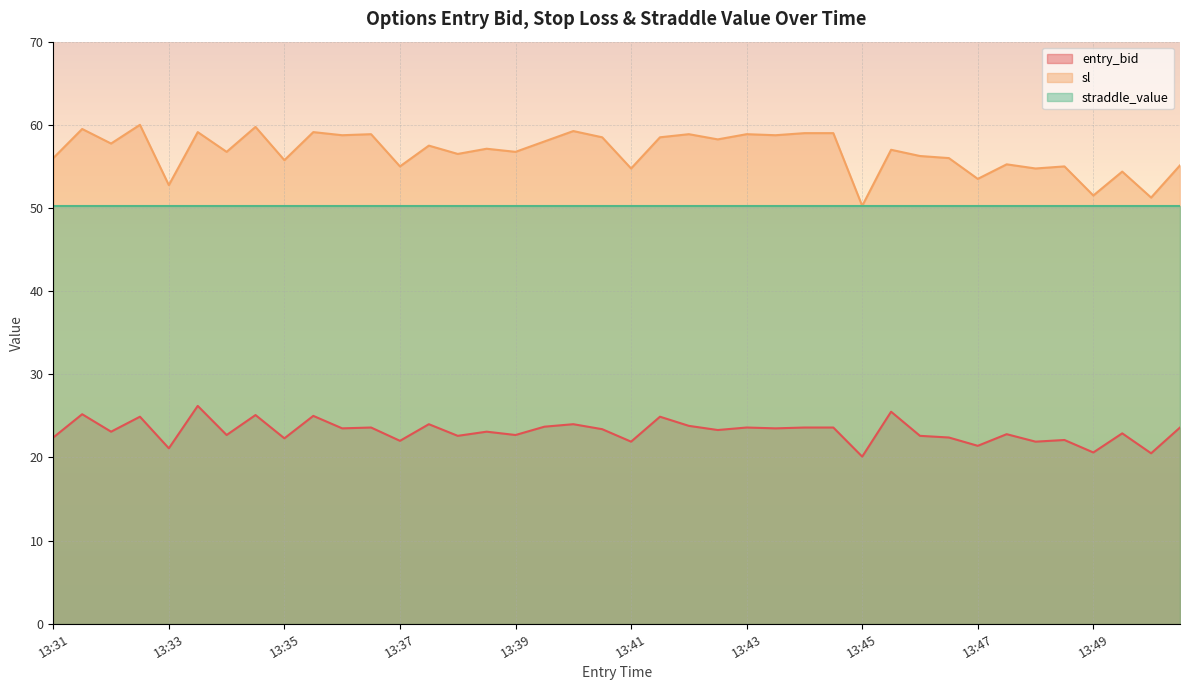

Which series has the largest total across all categories?

sl